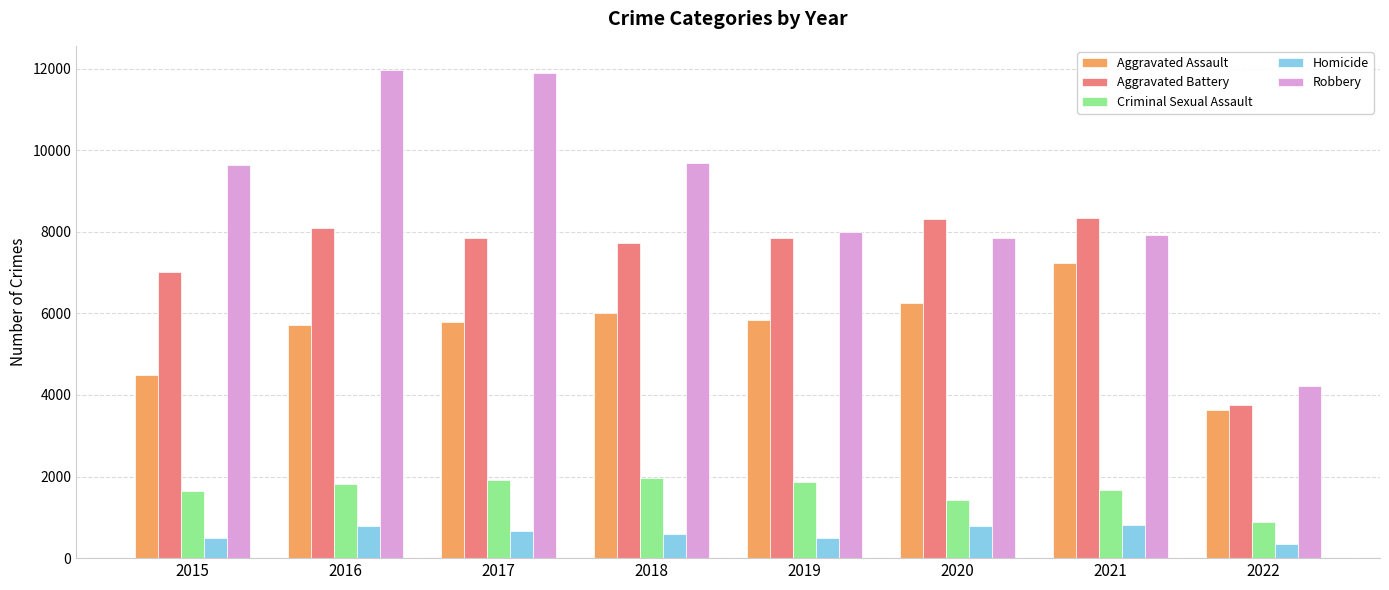

Rank the series by their maximum value, from highest to lowest.

Robbery, Aggravated Battery, Aggravated Assault, Criminal Sexual Assault, Homicide